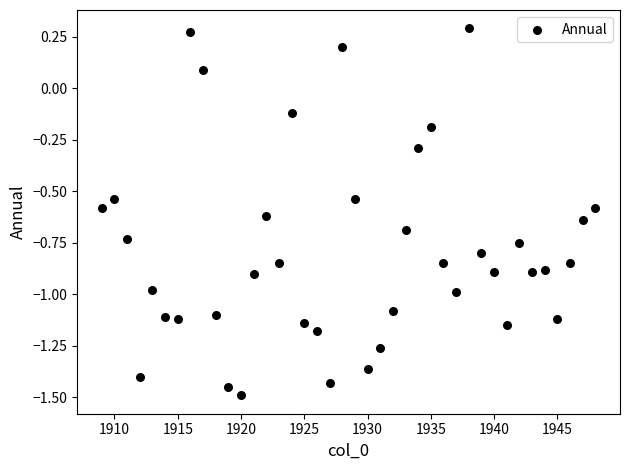

What is the range of X values (max minus min)?

39.0